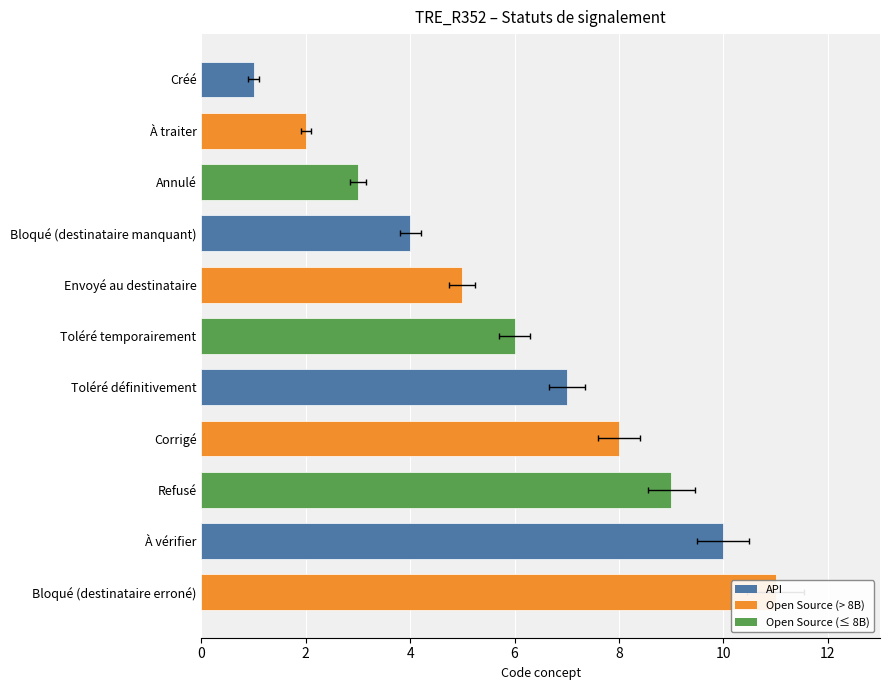

Between Corrigé and Envoyé au destinataire, which is larger?

Corrigé